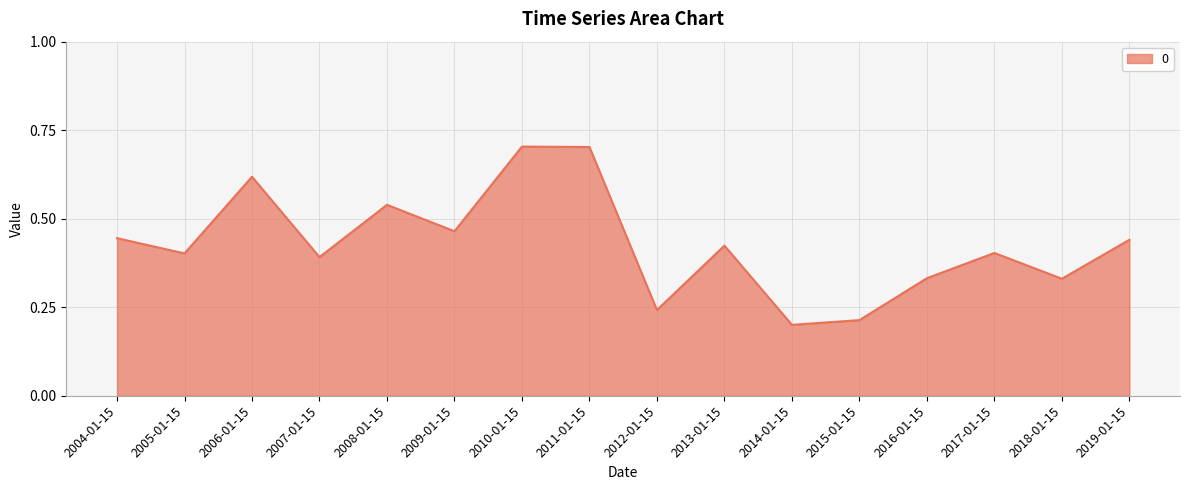

What is the greatest value displayed?

0.7